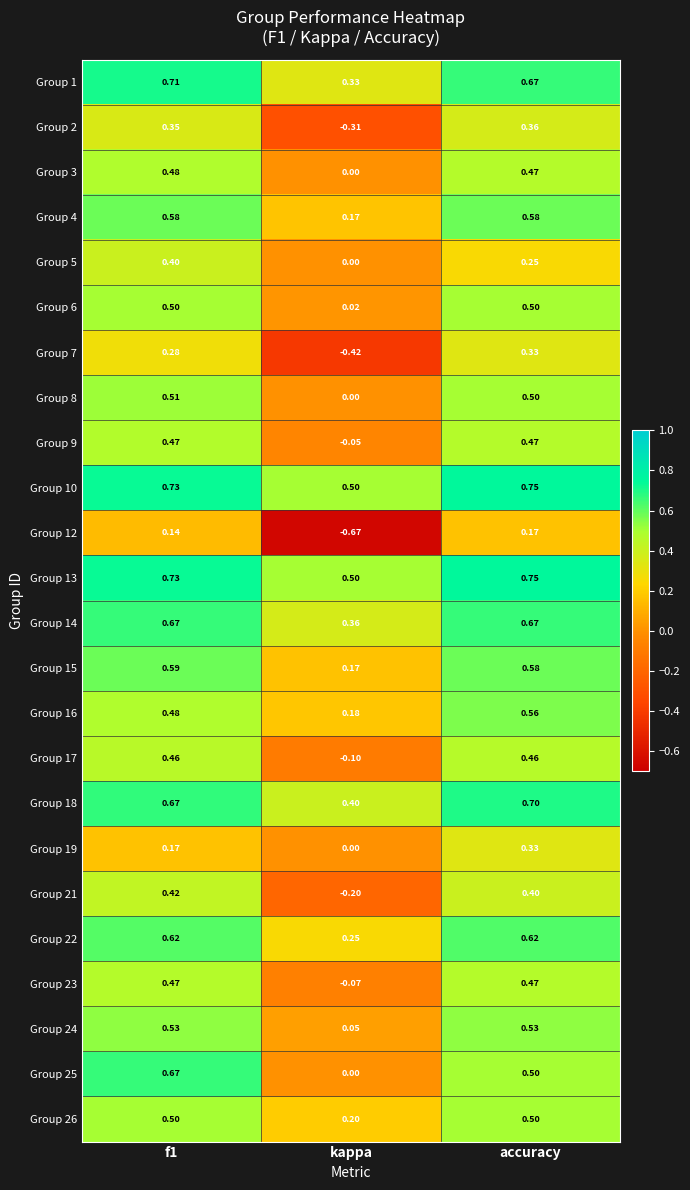

Is the value of Group 7 at kappa greater than the value of Group 23 at accuracy?

No